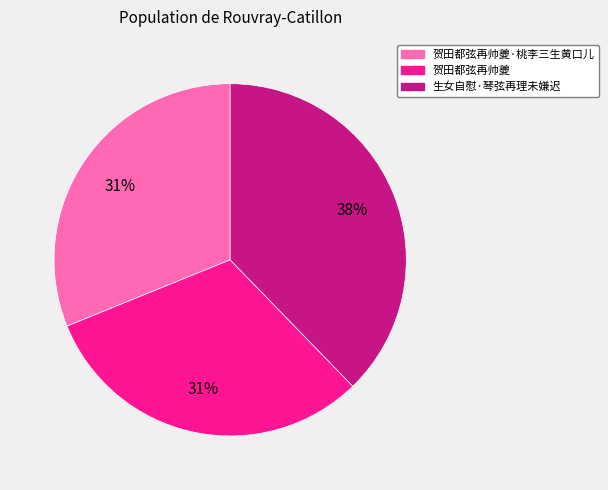

To the nearest percent, what is the average slice percentage?

33%